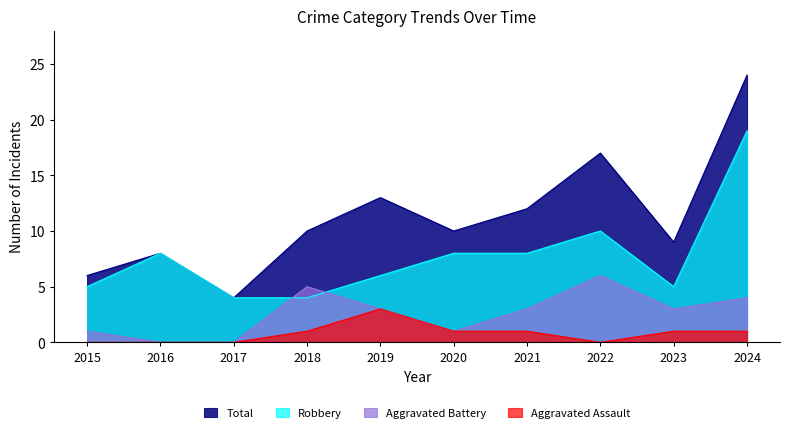

Is it true that Aggravated Assault equals 0 at 2017?

True